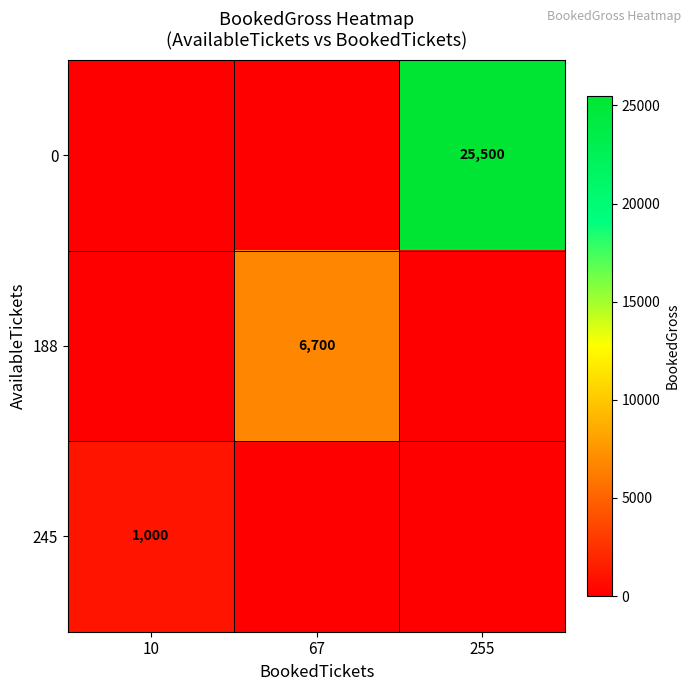

The 188 series shows 6700 at 67. True or false?

True